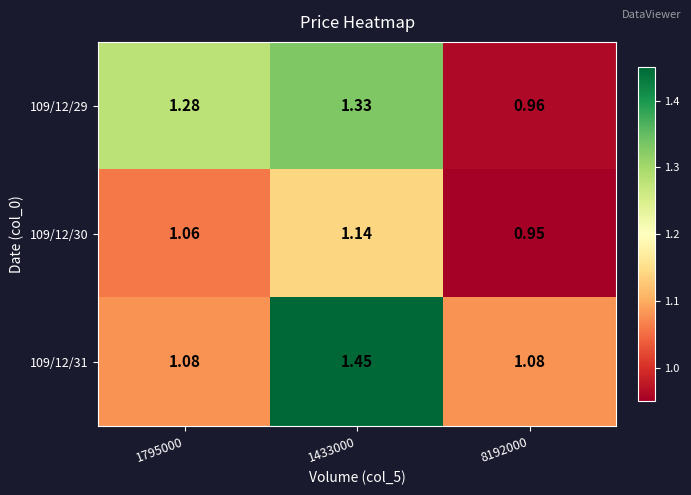

At how many categories does at least one series exceed 1?

3